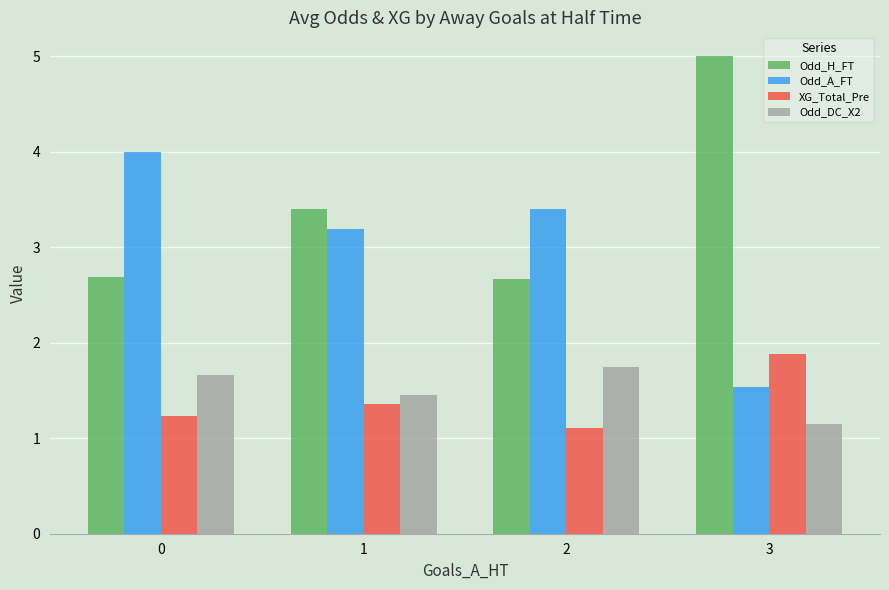

The value of XG_Total_Pre at 1 is 0.6. True or false?

False